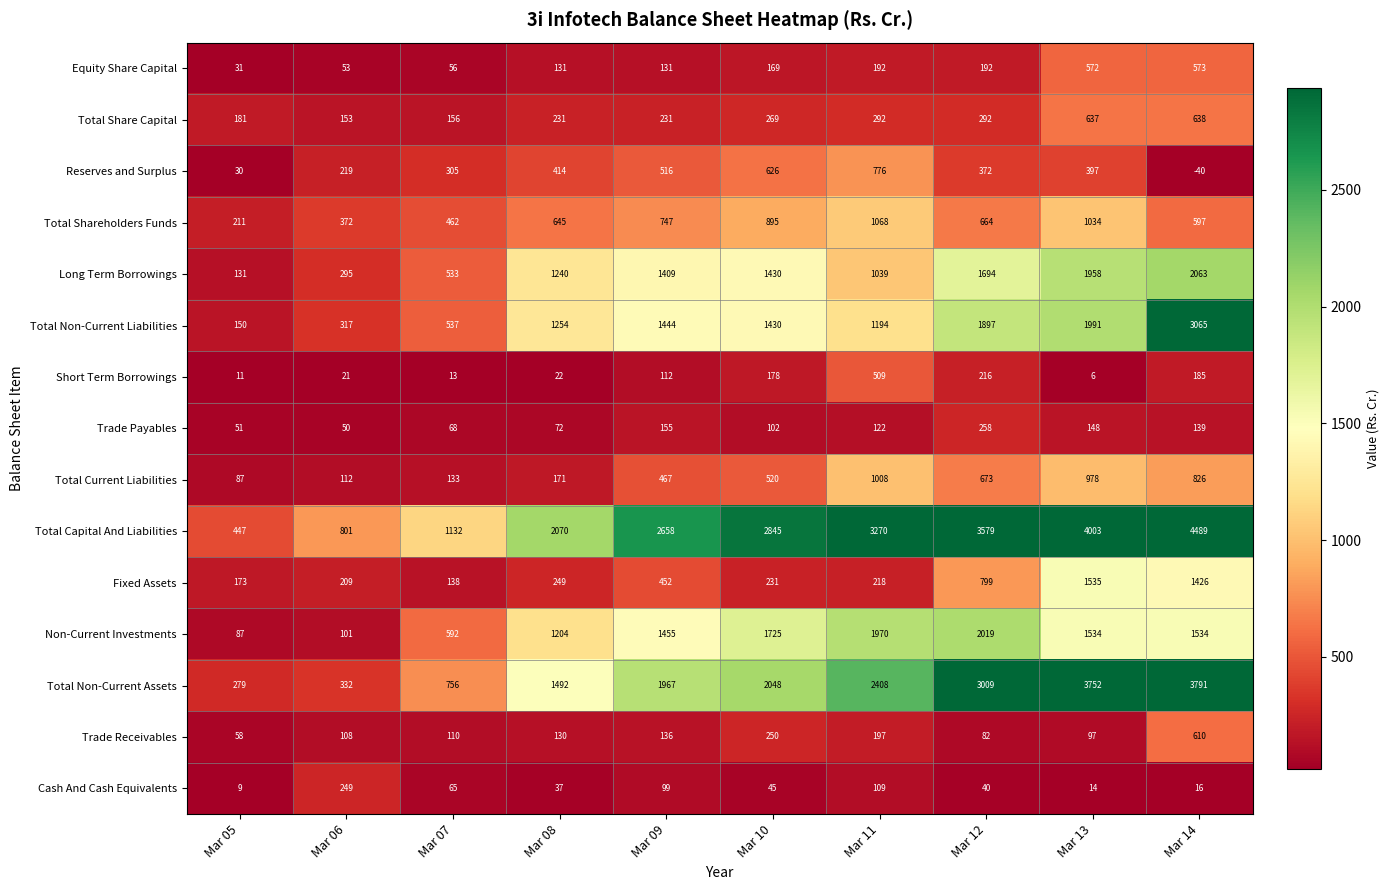

Where is Total Non-Current Liabilities nearest to the value 1607?

Mar 09